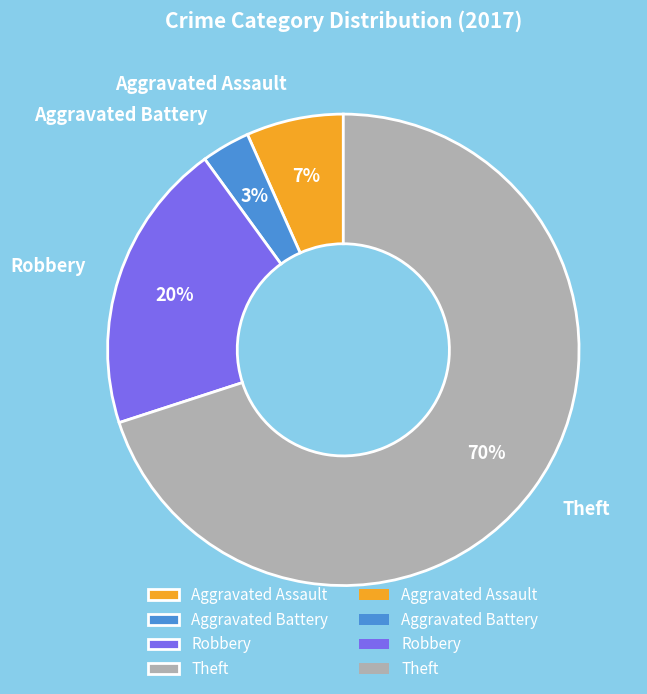

To the nearest percent, what percentage of the pie is Theft?

70%